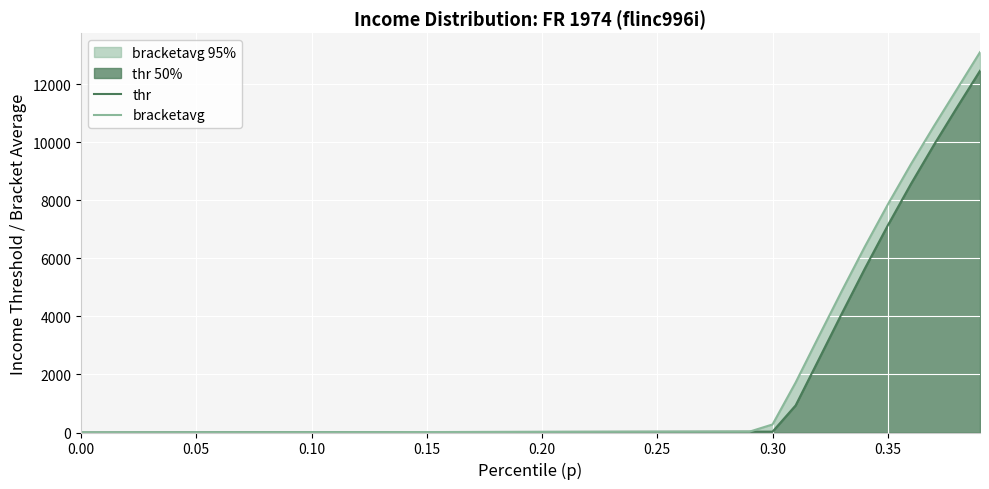

True or false: thr and bracketavg cross at least once.

False